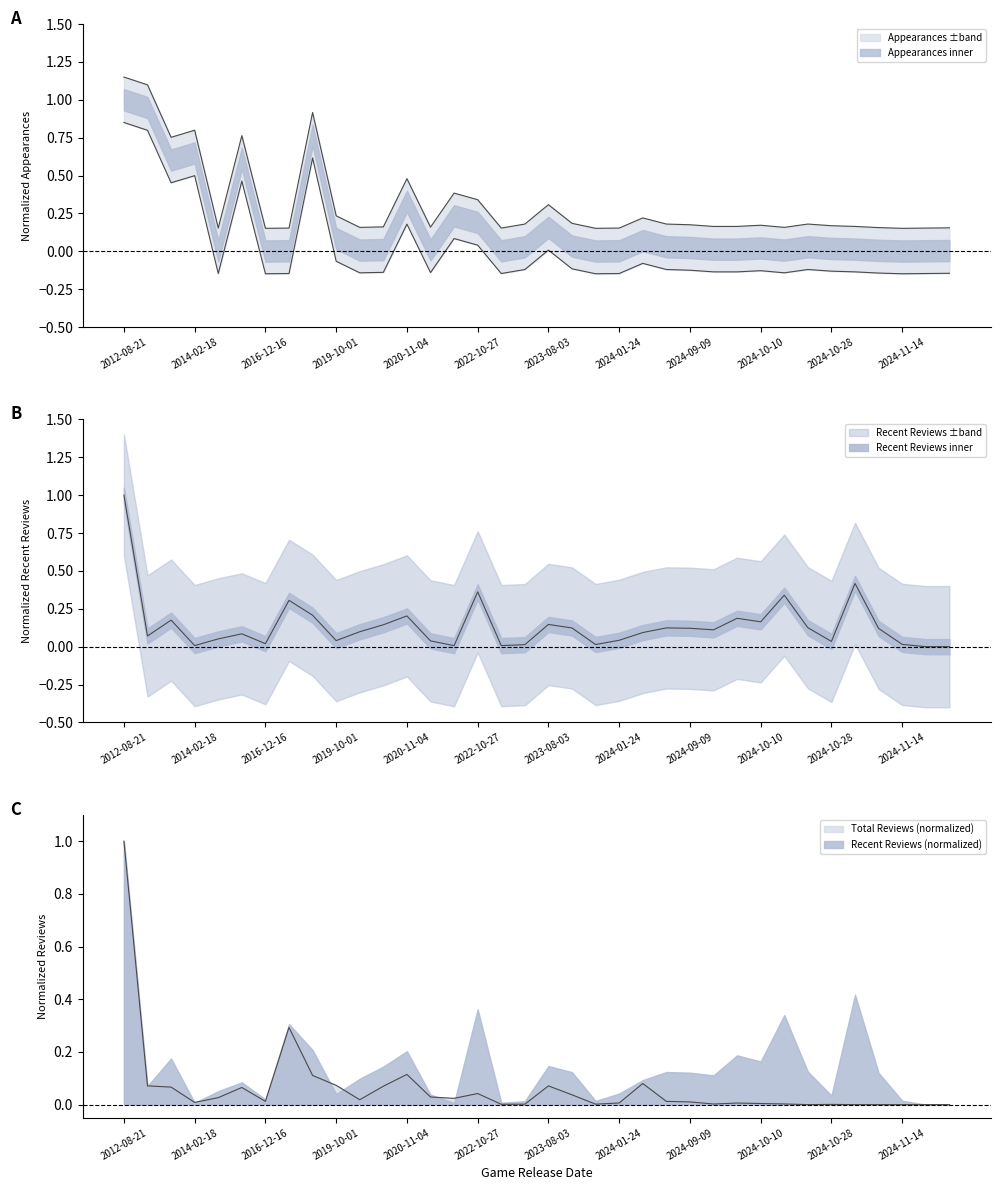

What is the total value across all series at 2024-11-14?

0.2